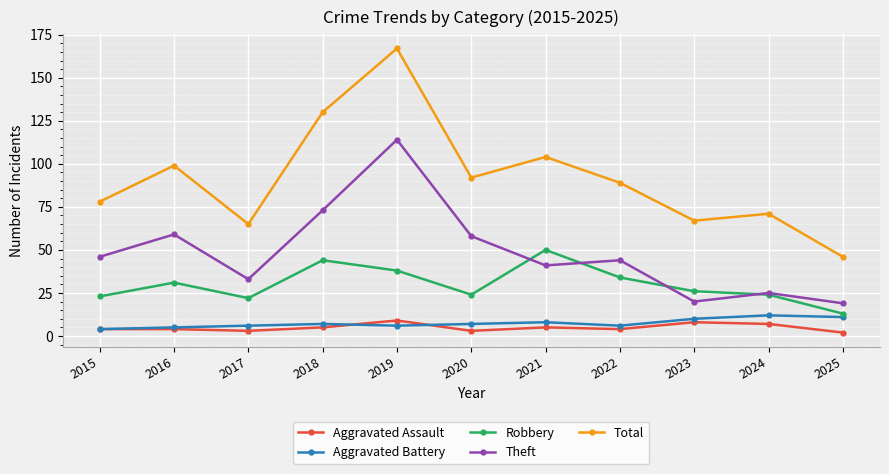

Reading right to left, extract all data points from this chart.

Aggravated Assault: 2025=2	2024=7	2023=8	2022=4	2021=5	2020=3	2019=9	2018=5	2017=3	2016=4	2015=4
Aggravated Battery: 2025=11	2024=12	2023=10	2022=6	2021=8	2020=7	2019=6	2018=7	2017=6	2016=5	2015=4
Robbery: 2025=13	2024=24	2023=26	2022=34	2021=50	2020=24	2019=38	2018=44	2017=22	2016=31	2015=23
Theft: 2025=19	2024=25	2023=20	2022=44	2021=41	2020=58	2019=114	2018=73	2017=33	2016=59	2015=46
Total: 2025=46	2024=71	2023=67	2022=89	2021=104	2020=92	2019=167	2018=130	2017=65	2016=99	2015=78